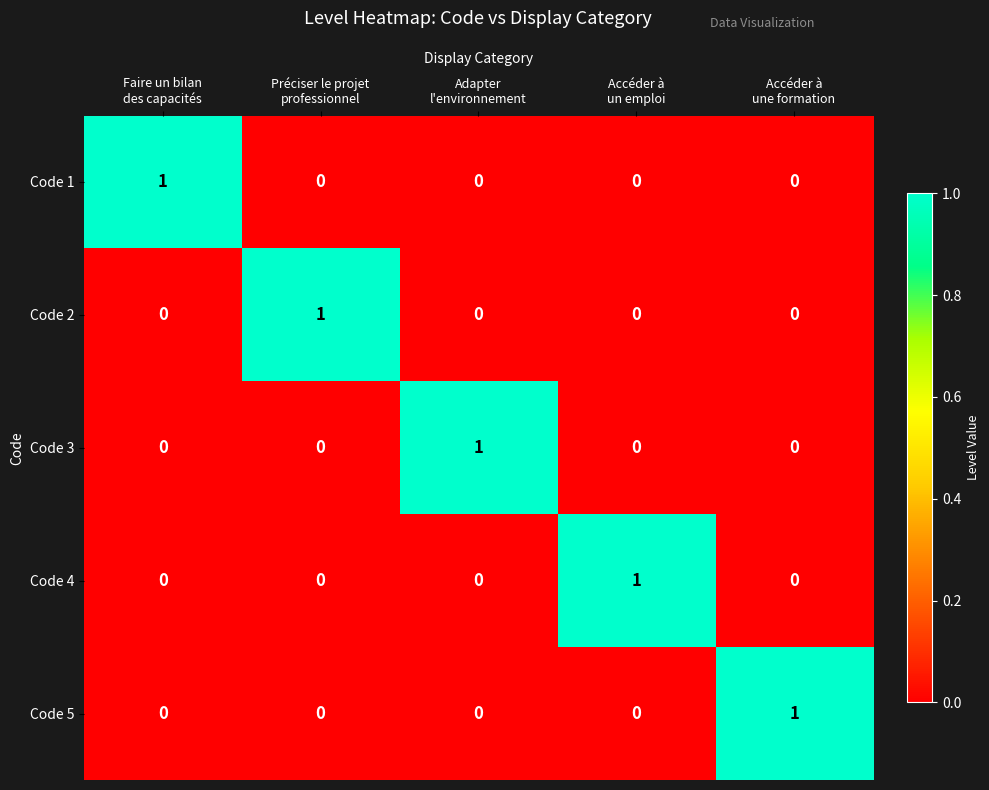

How many Code 1 values are between 0 and 1?

5